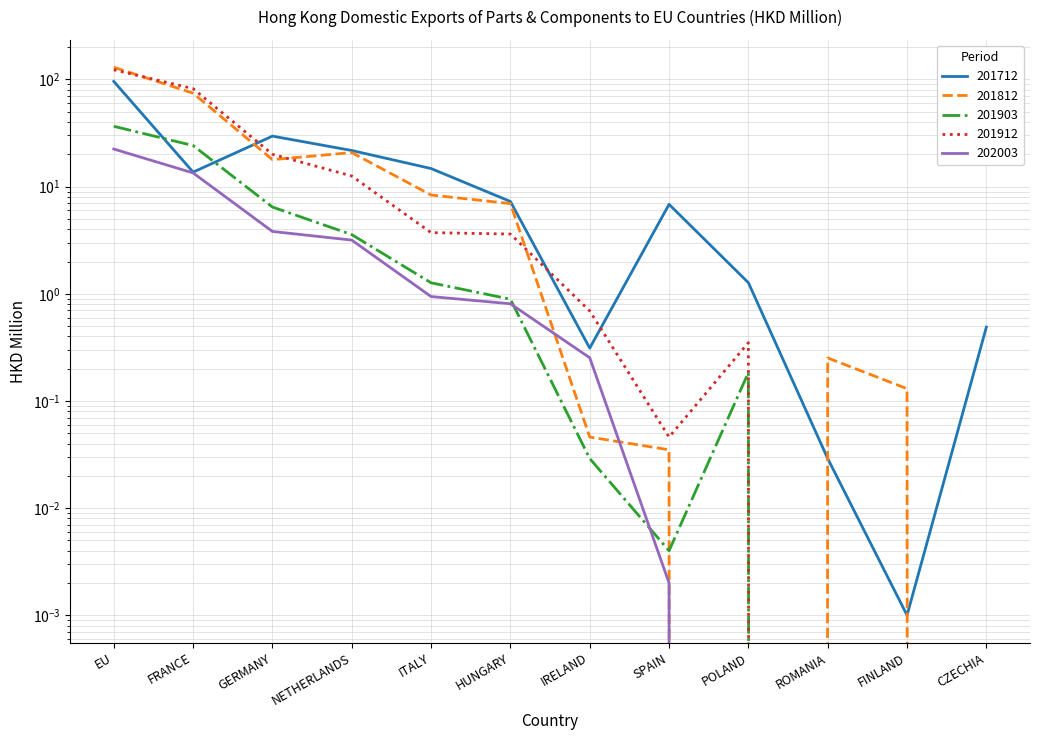

True or false: 202003 has a value of 0.8 at HUNGARY.

True